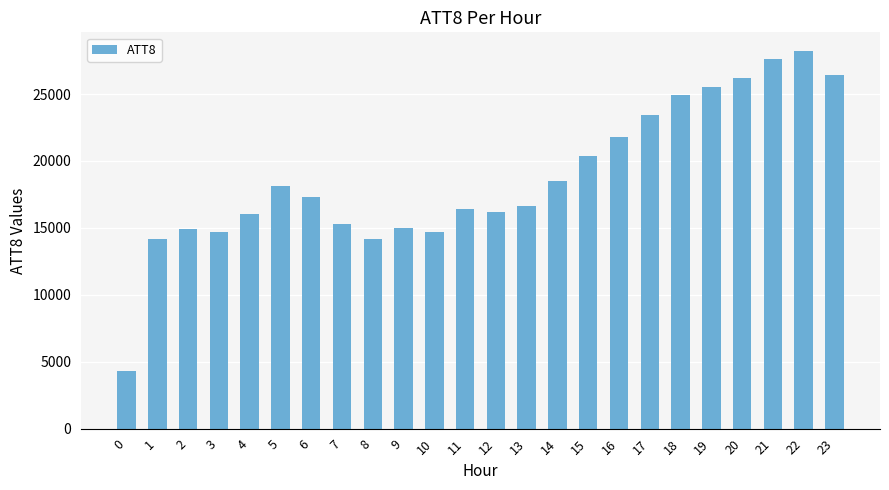

How many bars are there in total?

24